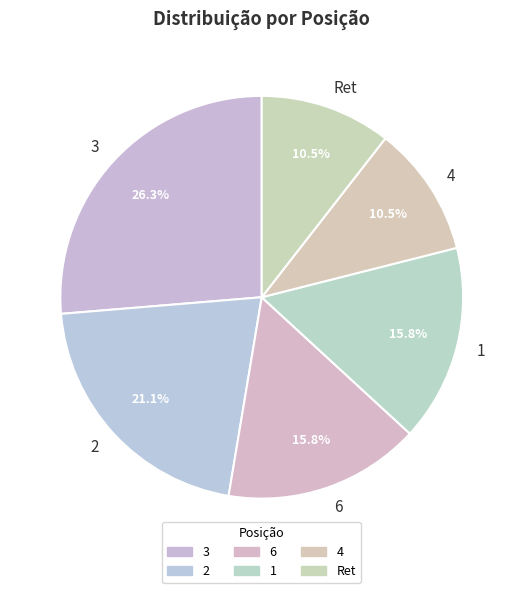

Between 2 and 3, which is larger?

3